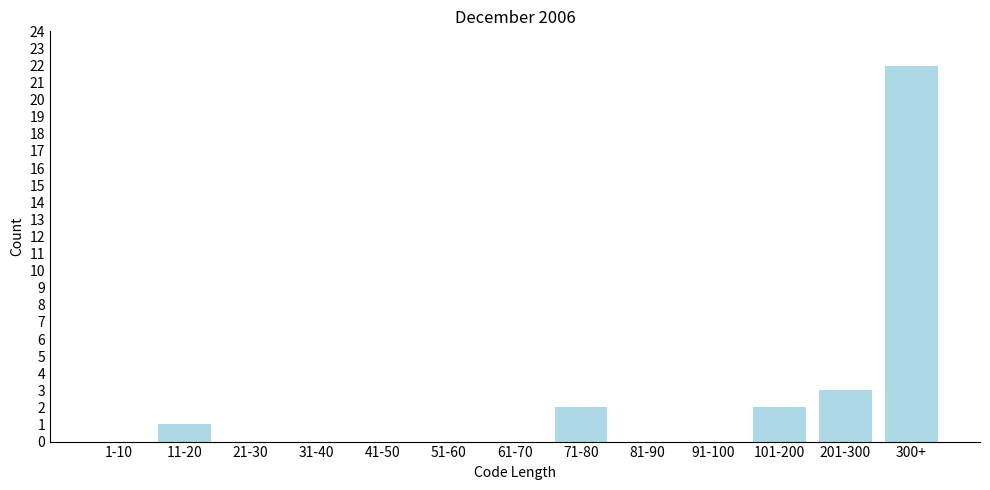

Reading right to left, list all the values displayed in this chart.

300+=22	201-300=3	101-200=2	91-100=0	81-90=0	71-80=2	61-70=0	51-60=0	41-50=0	31-40=0	21-30=0	11-20=1	1-10=0